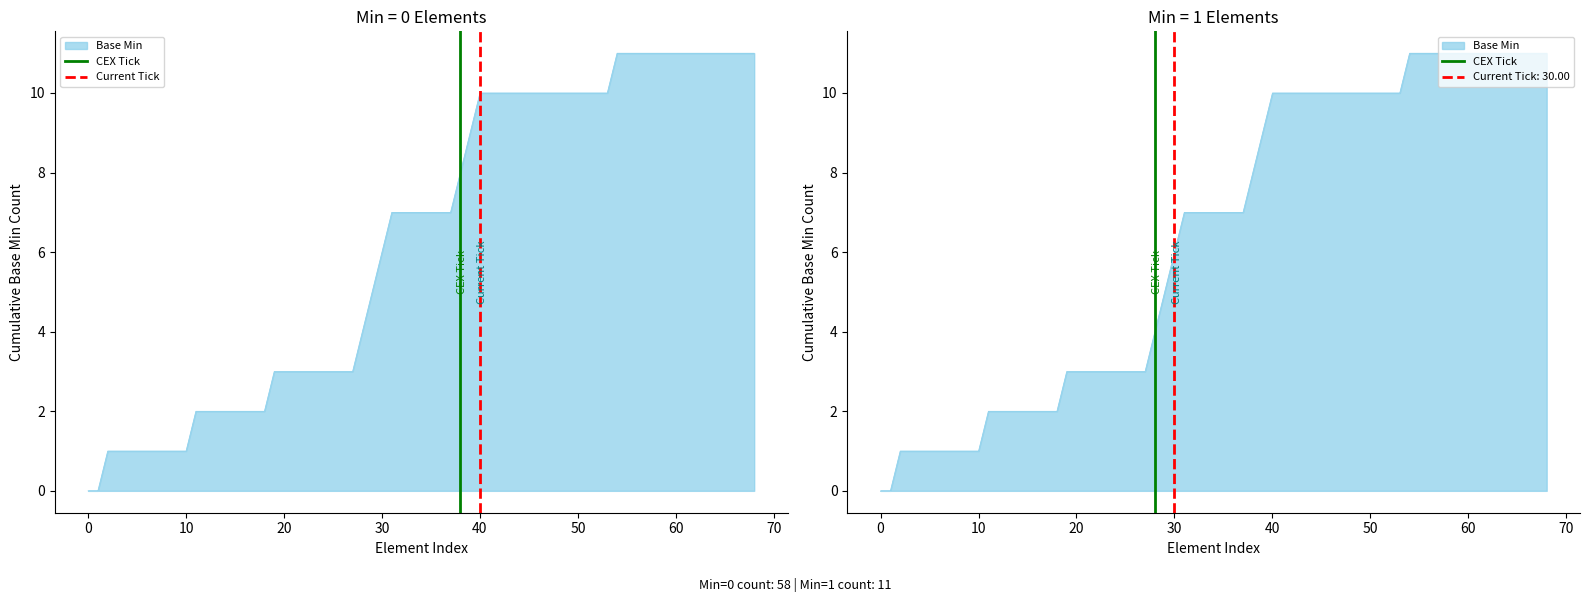

How many lines are shown in the chart?

2